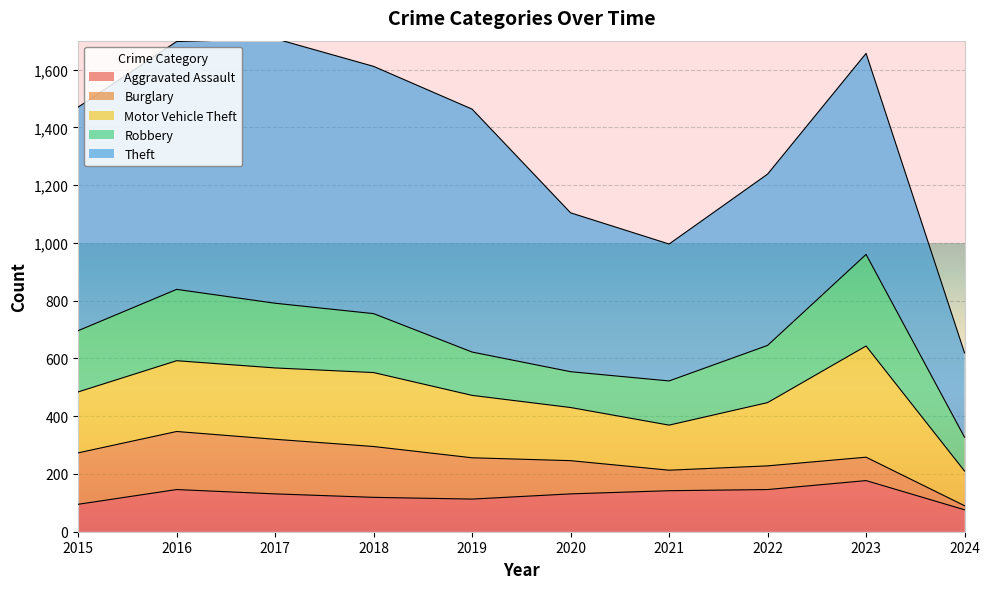

Where does the Aggravated Assault series first go above 131?

2016